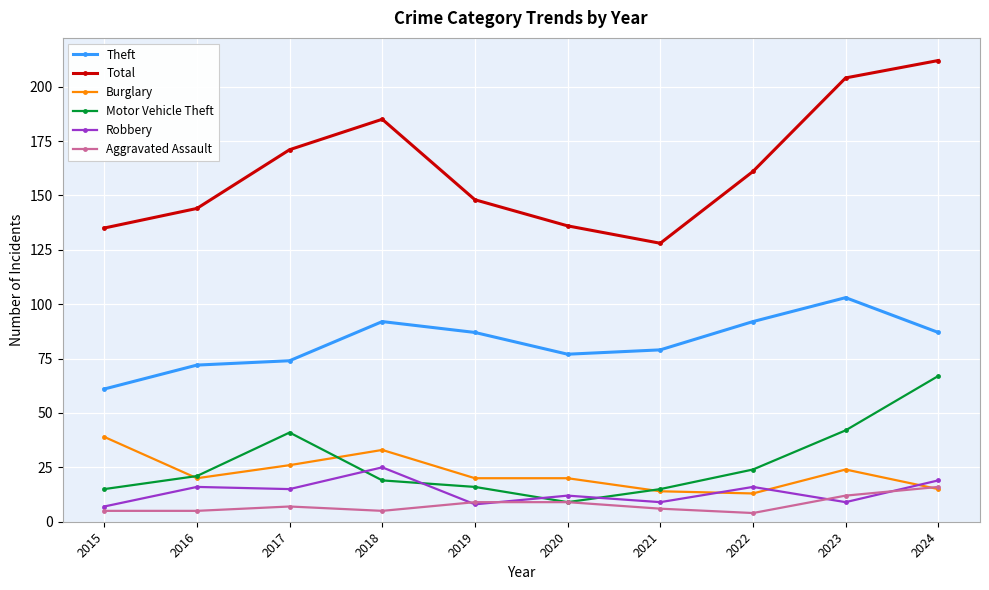

Reading left to right, what are all the values shown in this chart?

Theft: 61	72	74	92	87	77	79	92	103	87
Total: 135	144	171	185	148	136	128	161	204	212
Burglary: 39	20	26	33	20	20	14	13	24	15
Motor Vehicle Theft: 15	21	41	19	16	9	15	24	42	67
Robbery: 7	16	15	25	8	12	9	16	9	19
Aggravated Assault: 5	5	7	5	9	9	6	4	12	16